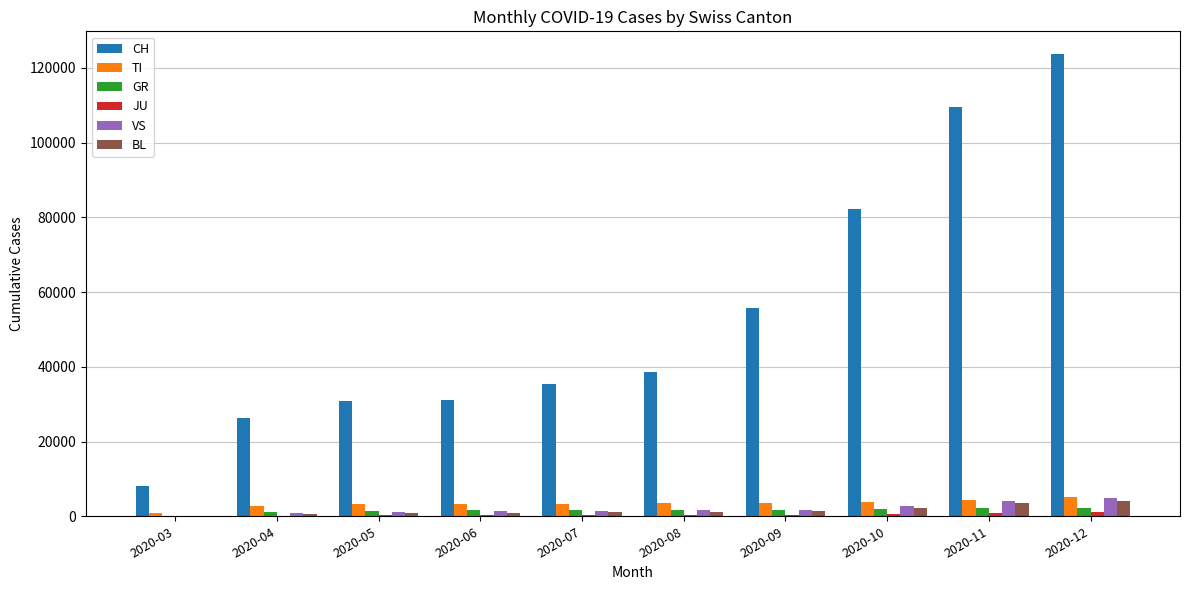

What is the maximum value shown in the chart?

123586